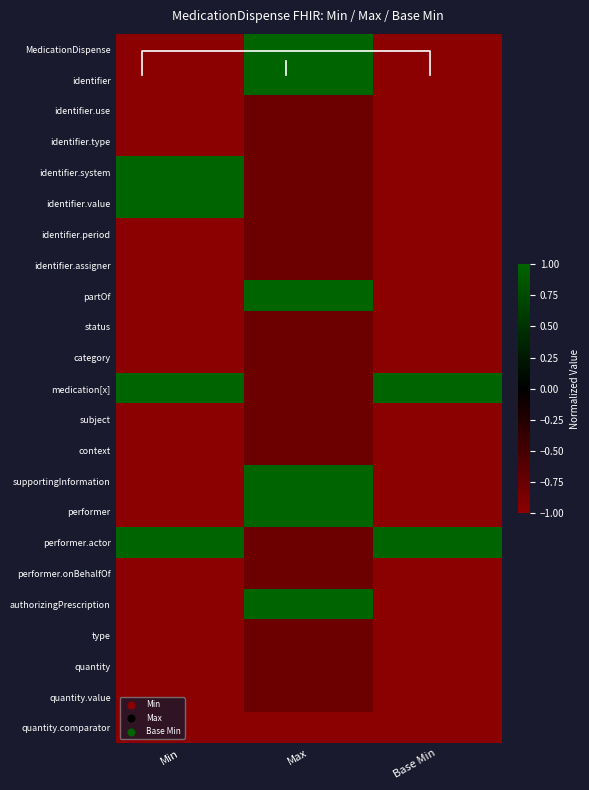

How many categories are shown in the chart?

3